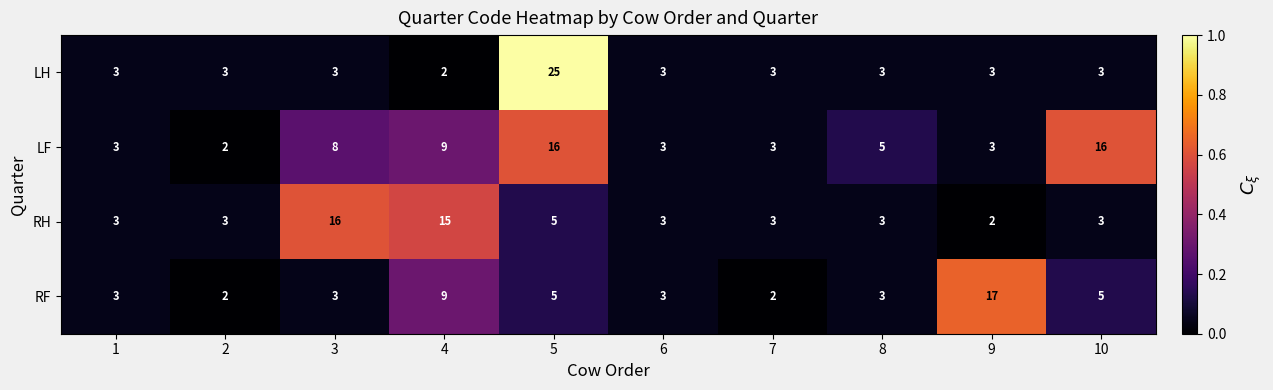

What is the spread (max minus min) of values at 4?

13